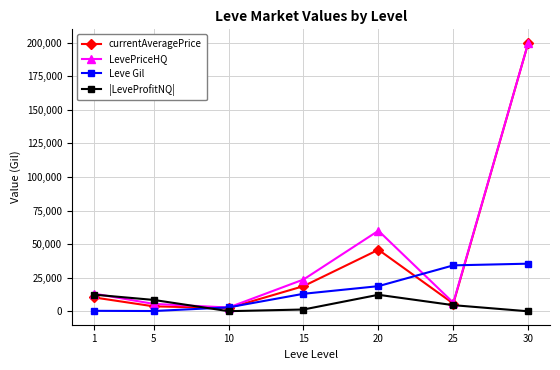

At how many categories does at least one series exceed 125165?

1